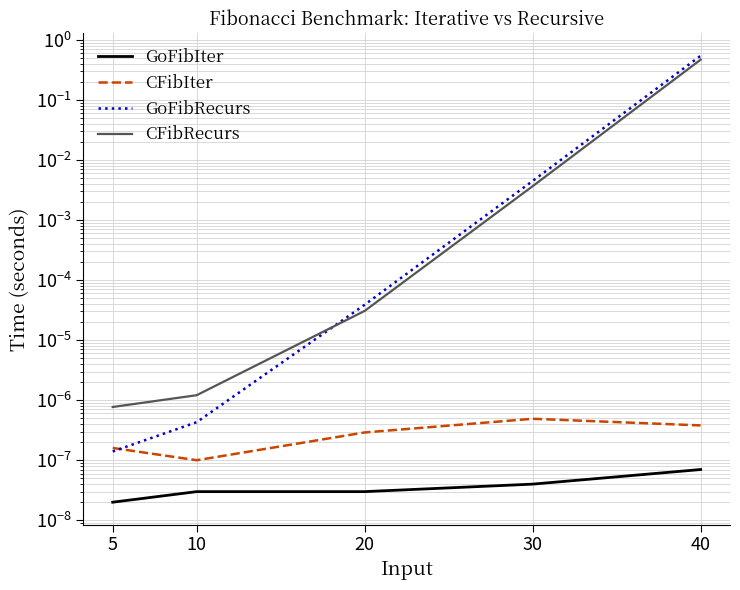

What is the value of the CFibRecurs point at the 5th from the left?

0.5